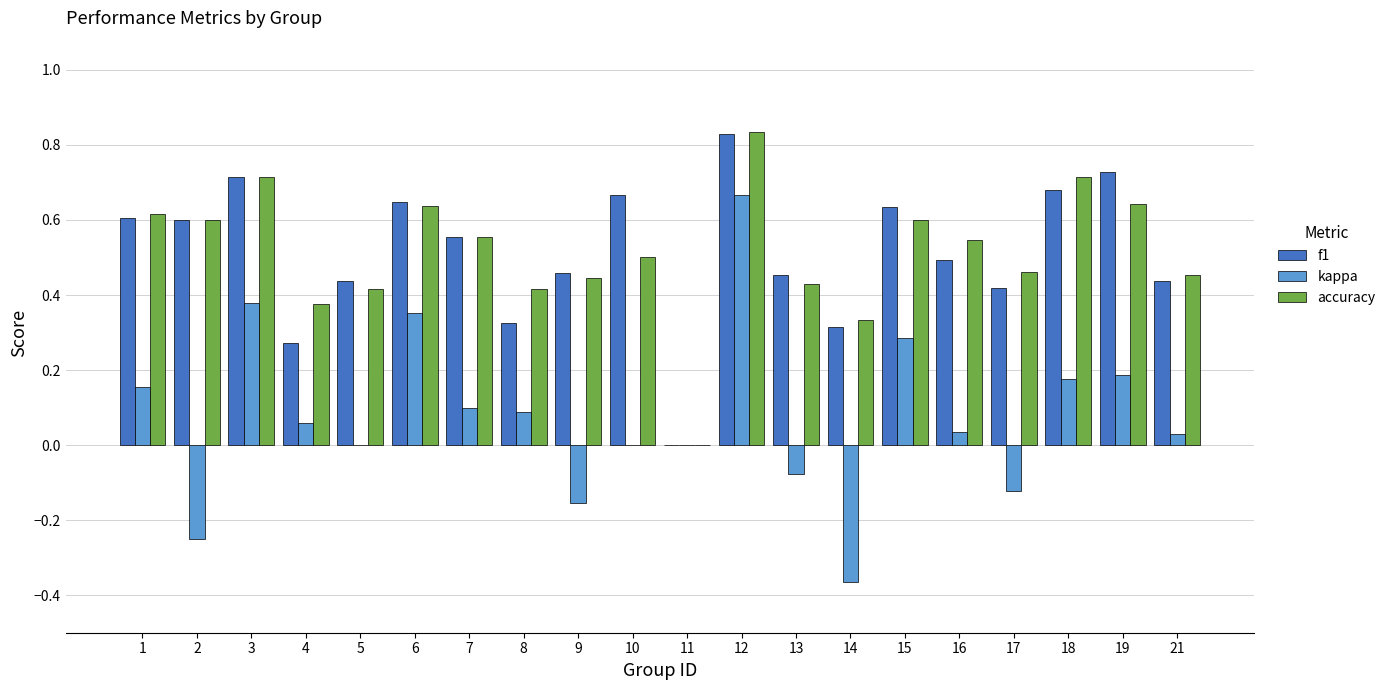

Which category has the highest value across all series?

12